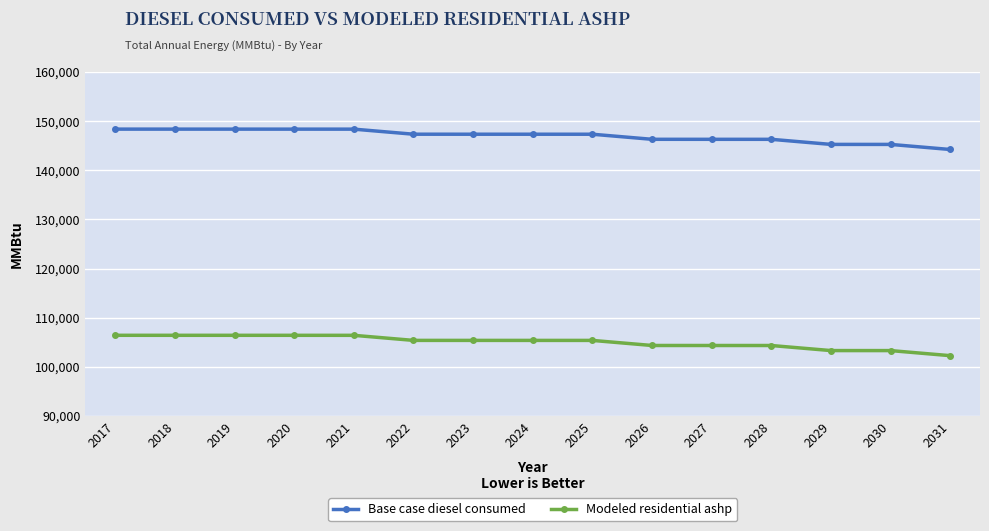

What is the sum of the Base case diesel consumed values at 2023 and 2021?

295692.0